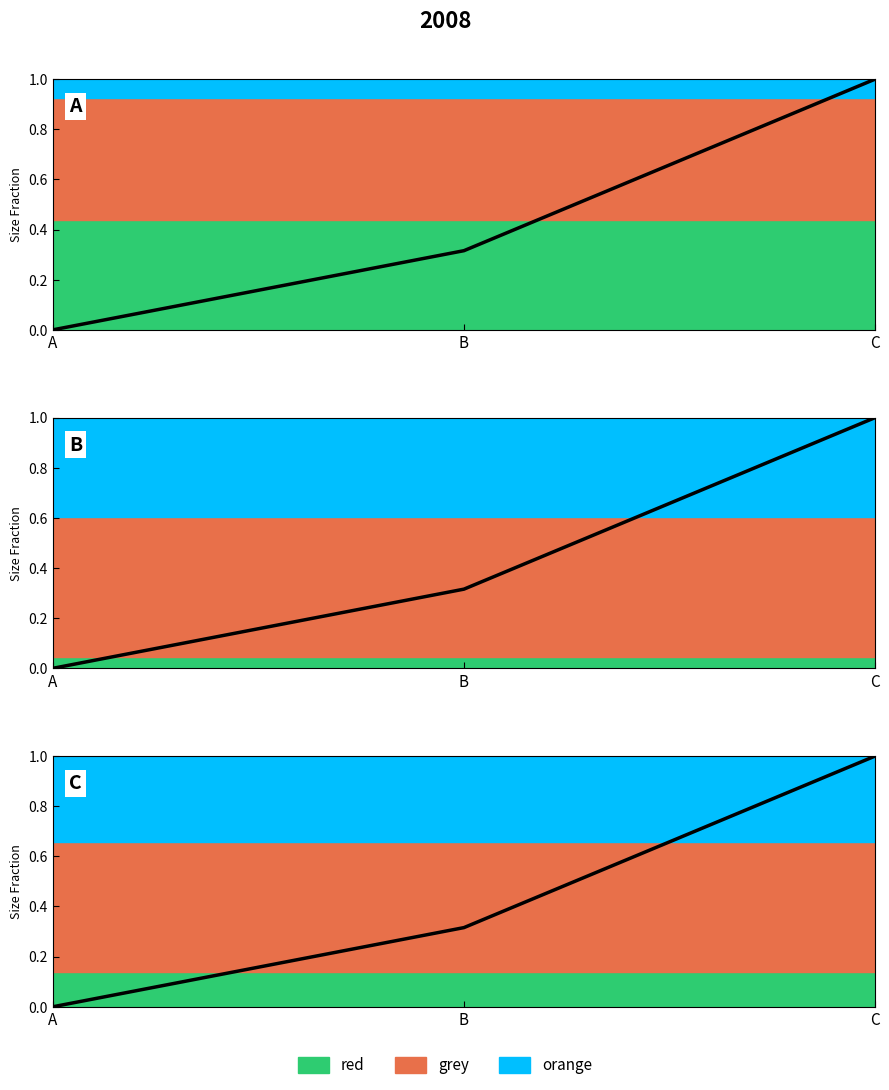

Rank the categories by value from lowest to highest.

A, B, C